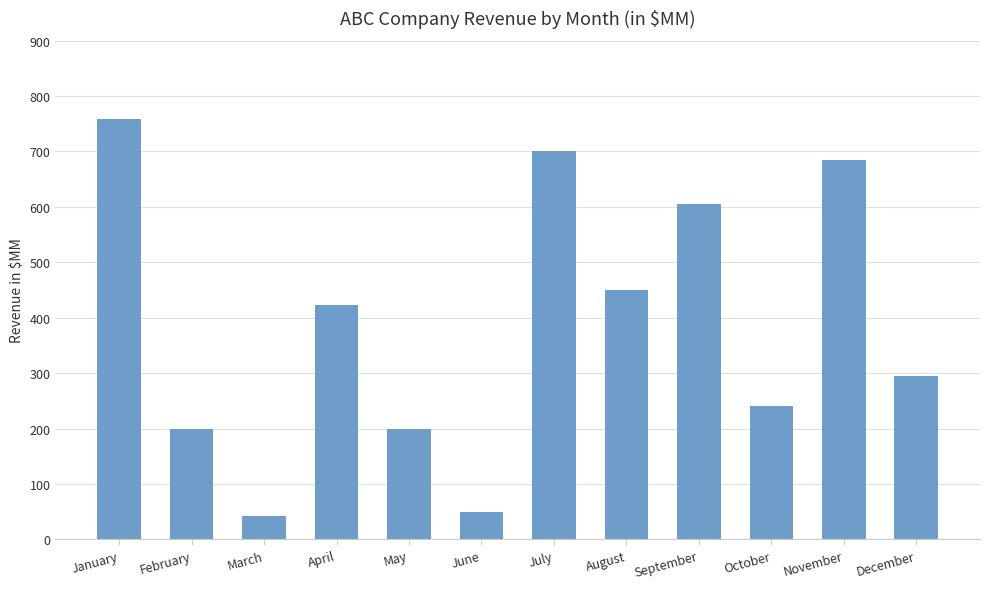

What is the average value?

387